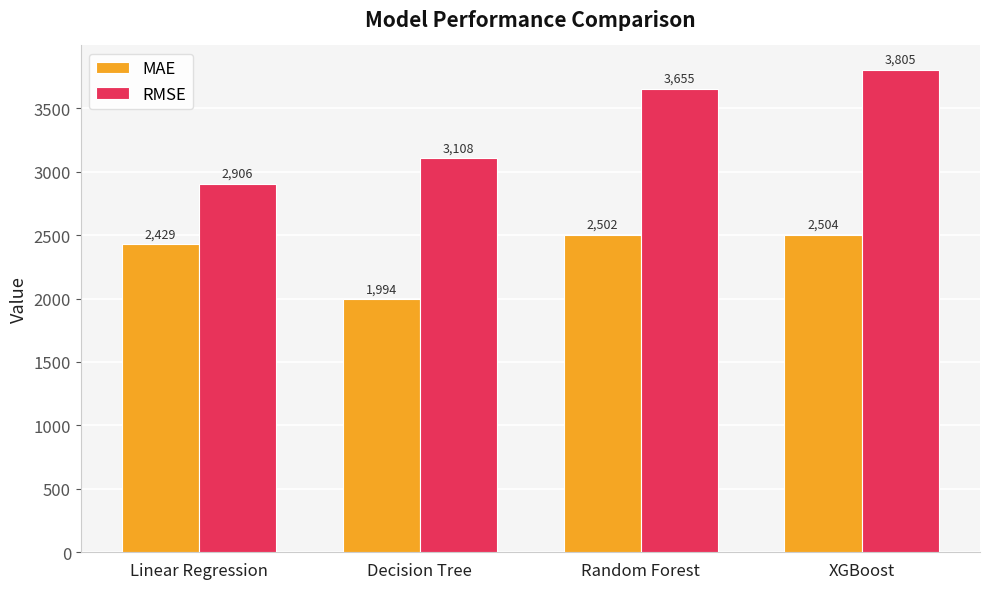

List the series in order of their overall mean, lowest first.

MAE, RMSE